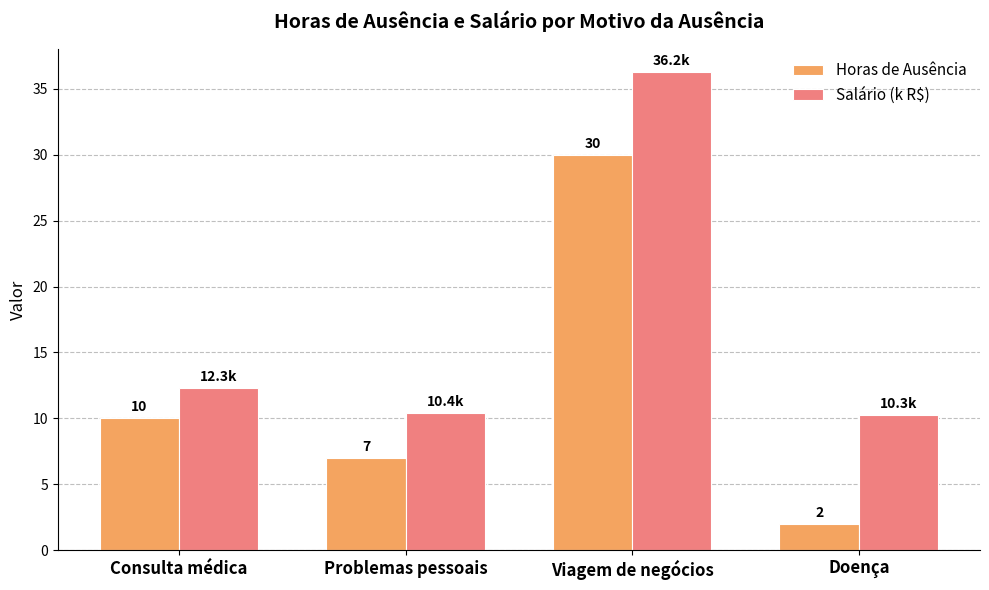

List the series in order of their overall mean, highest first.

Salário (k R$), Horas de Ausência